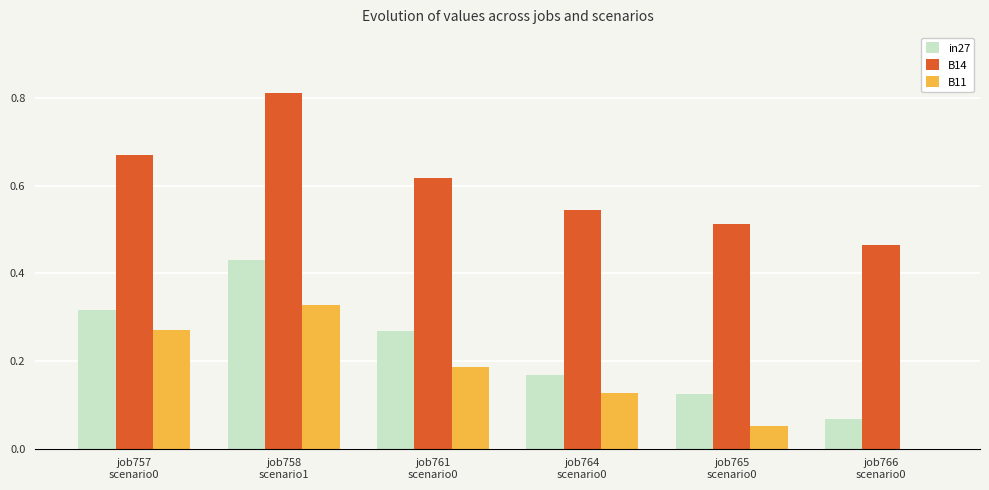

Which category has the highest value in the B14 series?

job758
scenario1